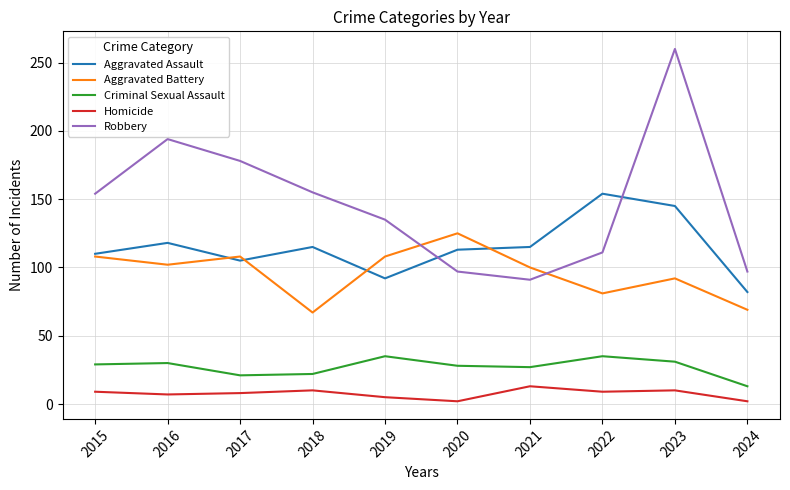

What is the difference between the maximum and minimum values in the Robbery series?

169